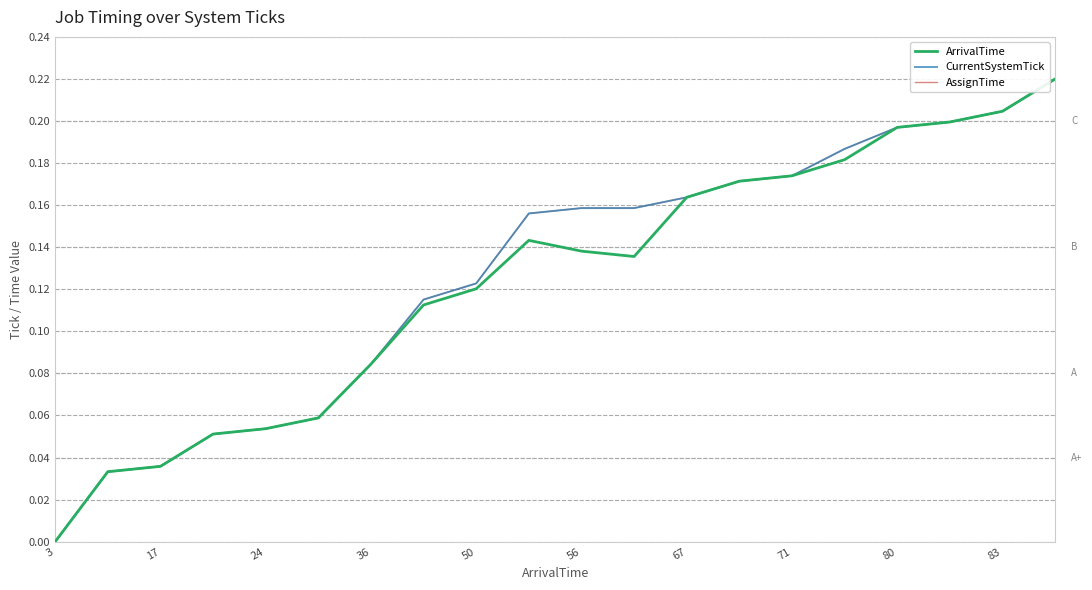

Reading left to right, extract all data points from this chart.

ArrivalTime: 0.0	0.0	0.0	0.1	0.1	0.1	0.1	0.1	0.1	0.1	0.1	0.1	0.2	0.2	0.2	0.2	0.2	0.2	0.2	0.2
CurrentSystemTick: 0.0	0.0	0.0	0.1	0.1	0.1	0.1	0.1	0.1	0.2	0.2	0.2	0.2	0.2	0.2	0.2	0.2	0.2	0.2	0.2
AssignTime: 0.0	0.0	0.0	0.1	0.1	0.1	0.1	0.1	0.1	0.2	0.2	0.2	0.2	0.2	0.2	0.2	0.2	0.2	0.2	0.2